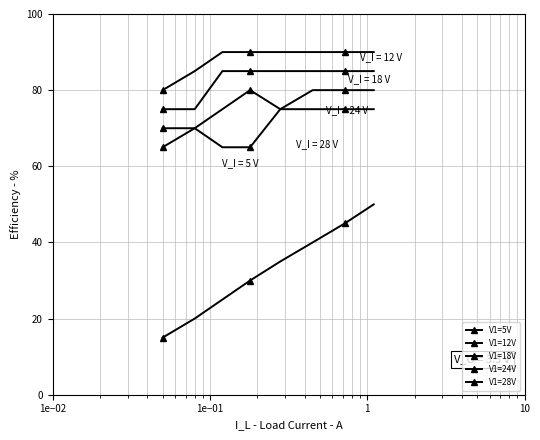

How many data points does each series have?

8